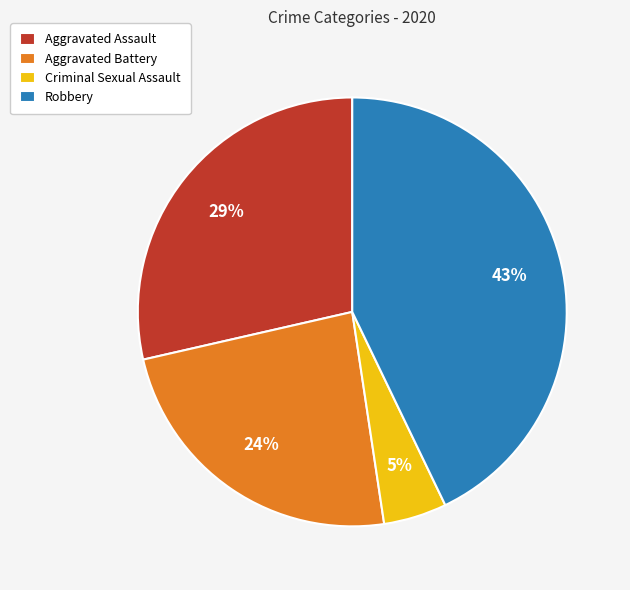

Count the number of slices in the pie.

4